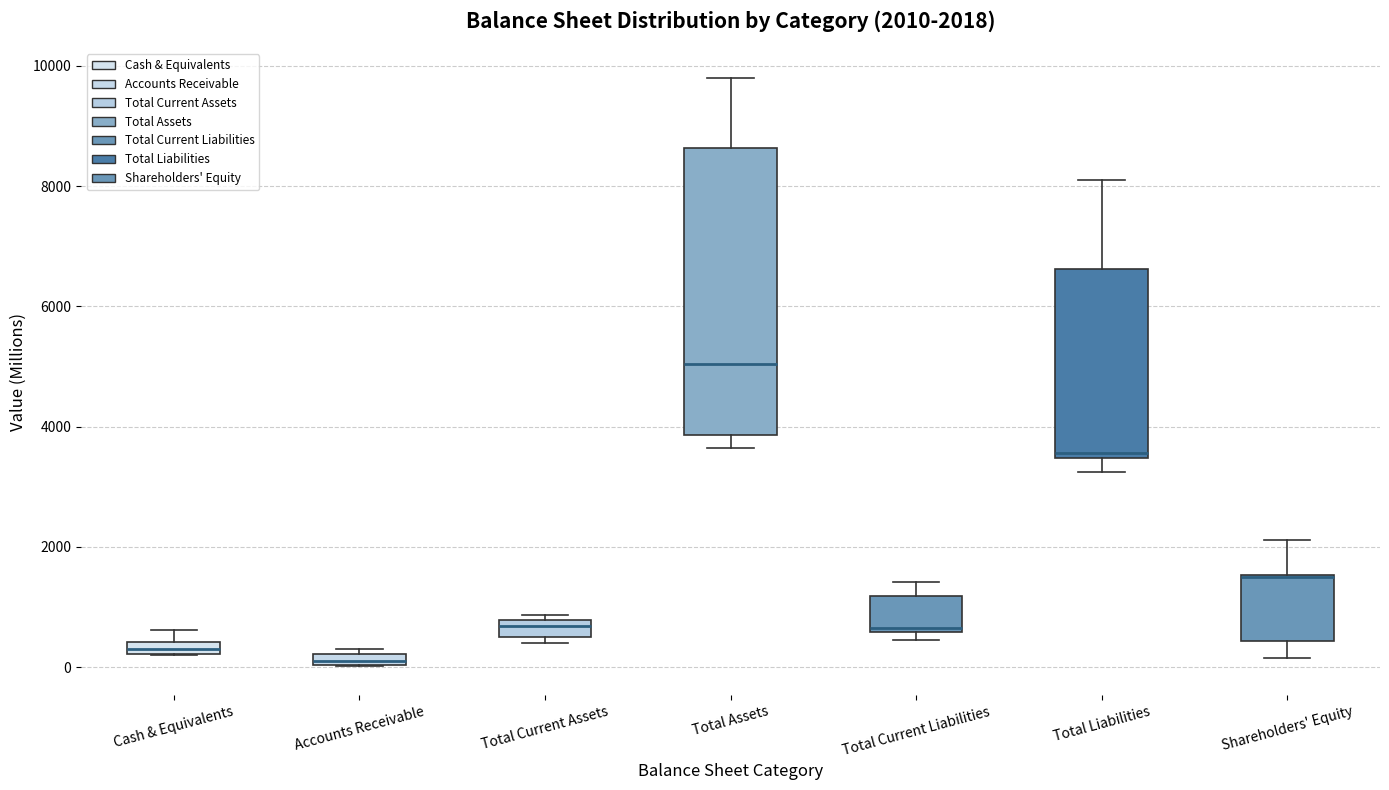

Comparing the boxes themselves (not the whiskers), which one is the tallest?

Total Assets